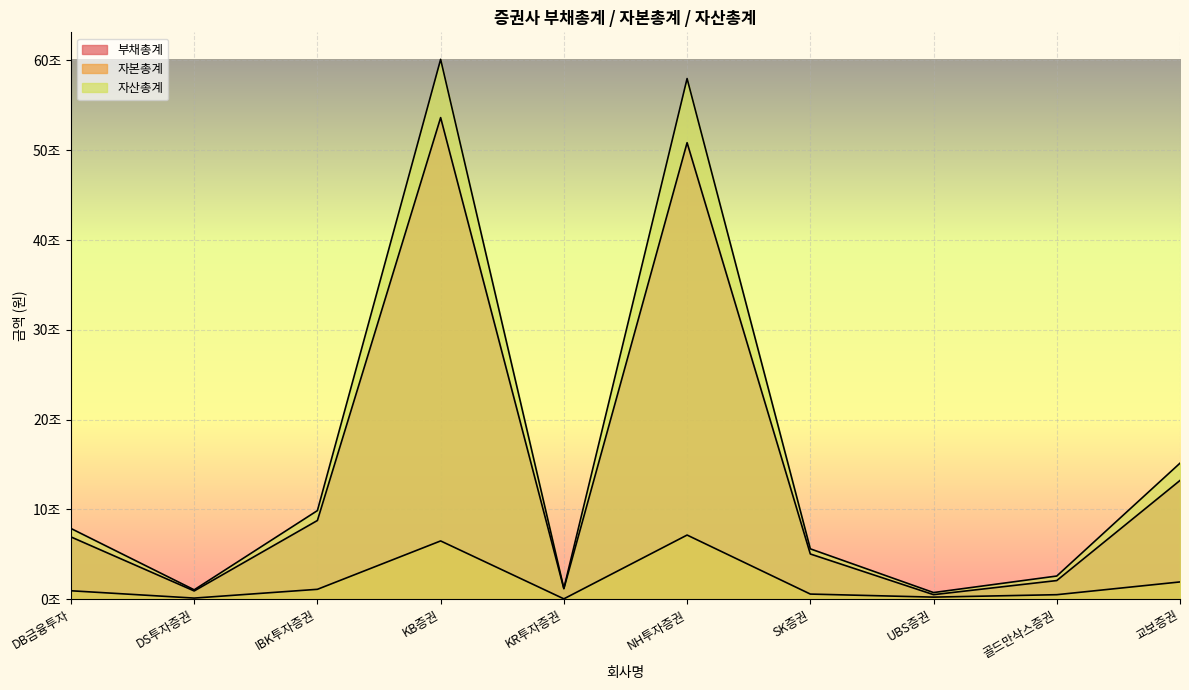

What is the label of the 5th point from the right?

NH투자증권